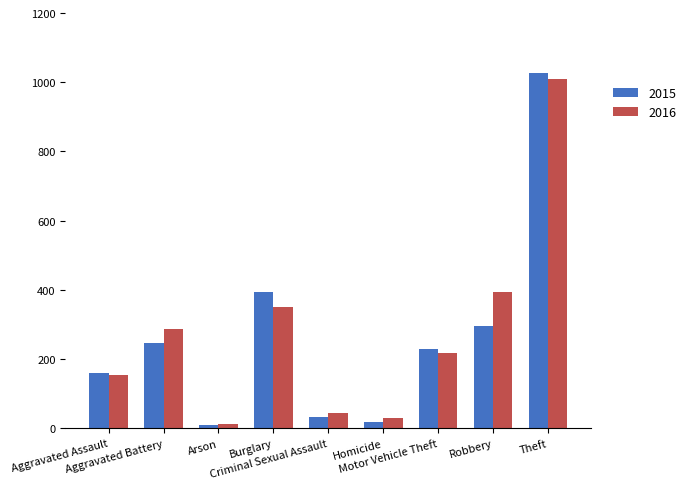

True or false: 2016 has a value of 1009 at Theft.

True